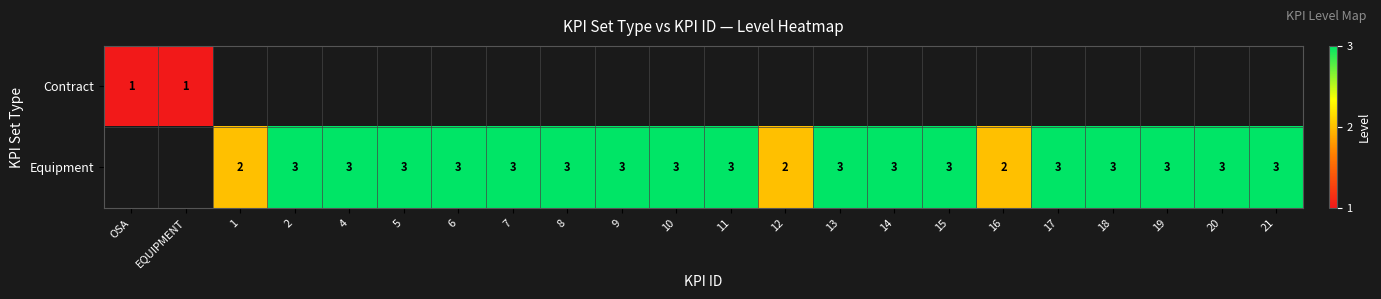

The value of Equipment at 13 is 3. True or false?

True